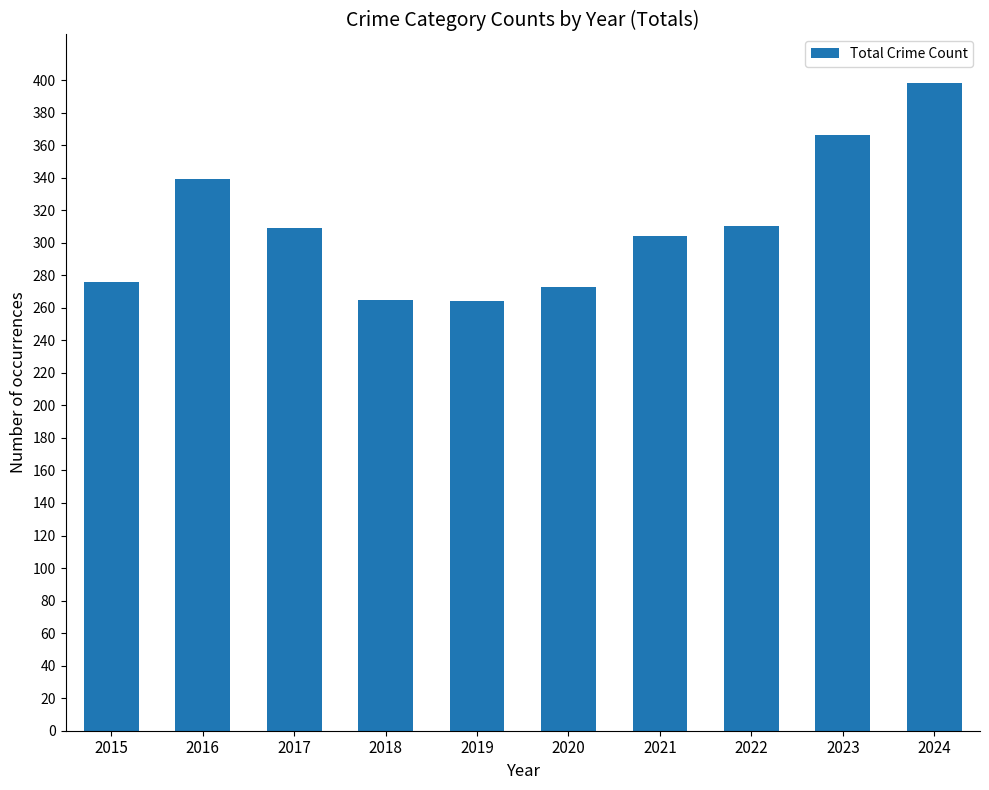

What is the value of the 9th bar from the left?

366